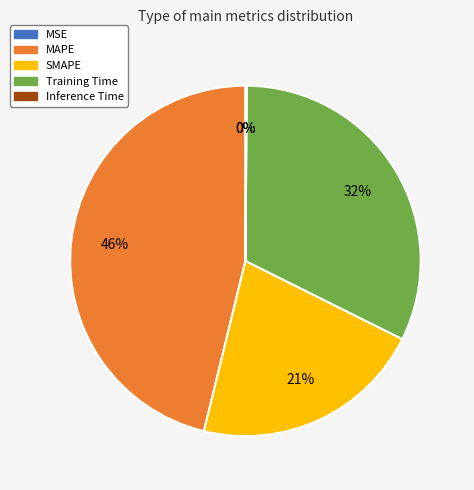

Which has a higher value, MAPE or SMAPE?

MAPE